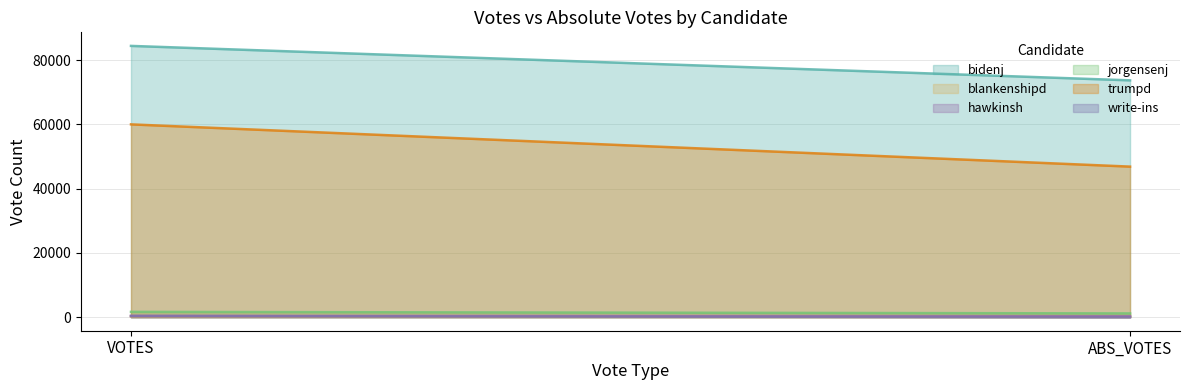

What is the value of the hawkinsh point at the 2nd from the left?

312